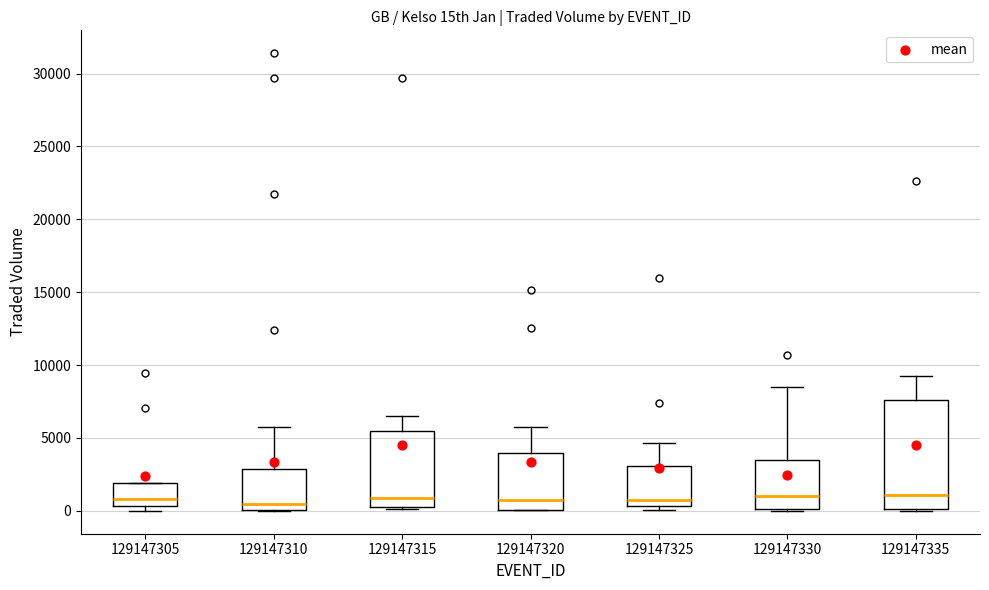

Where does the upper whisker of the box at x = 129147315 end on the y-axis? The values are not printed on the chart, so give them approximately, as read against the axis.

6500